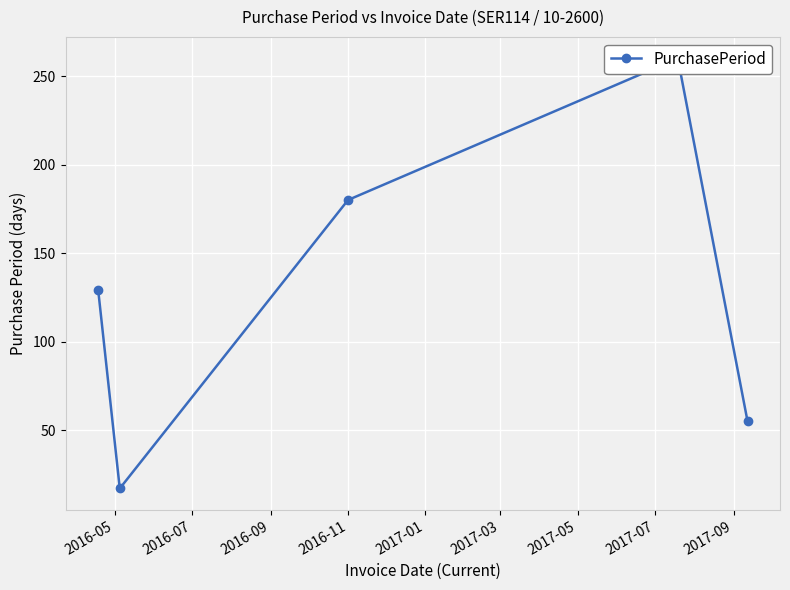

At which label is the value closest to 138?

2016-05